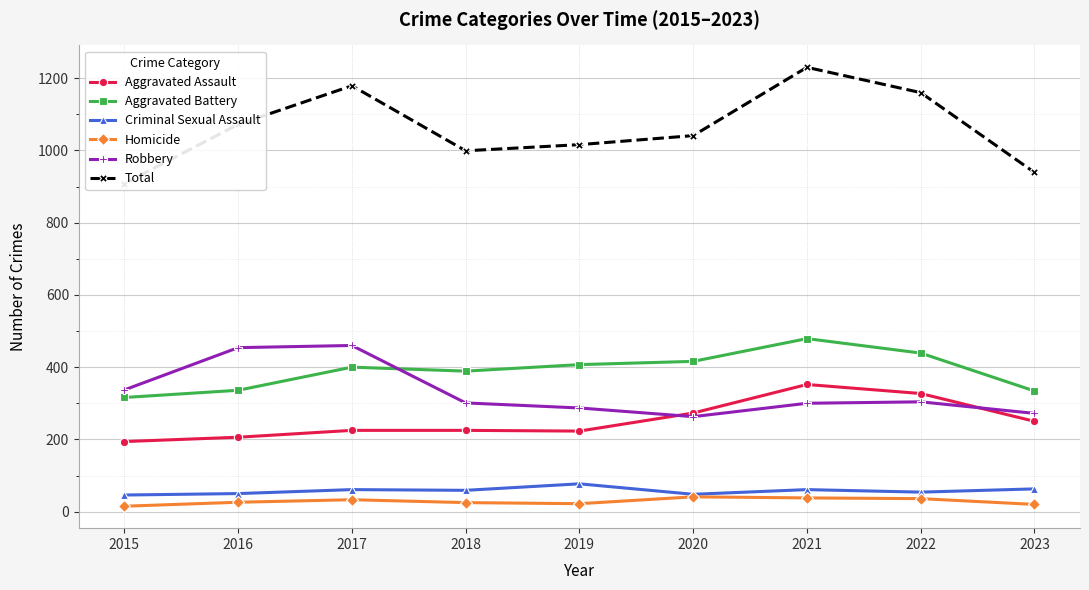

At which category does the chart reach its minimum across all series?

2015